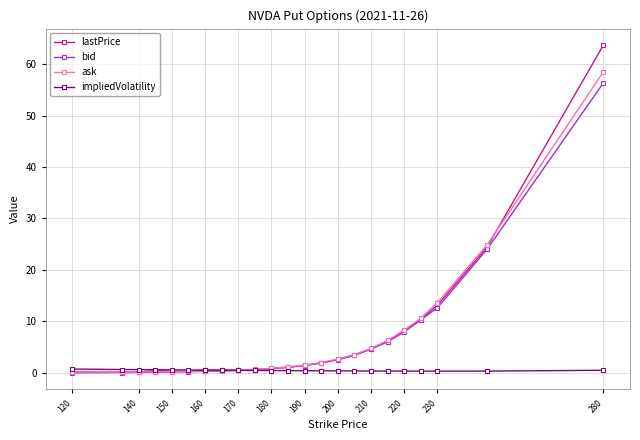

What is the maximum value for ask?

58.5